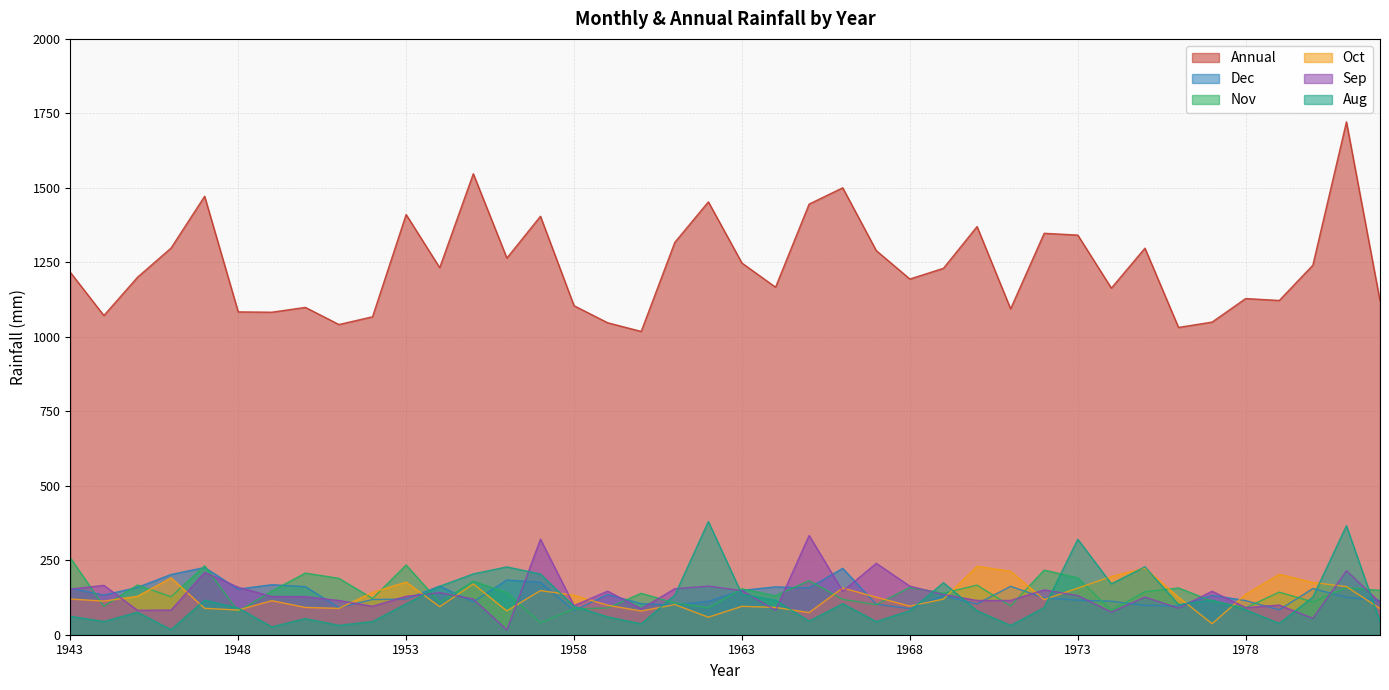

At which label does Sep reach its minimum?

1956